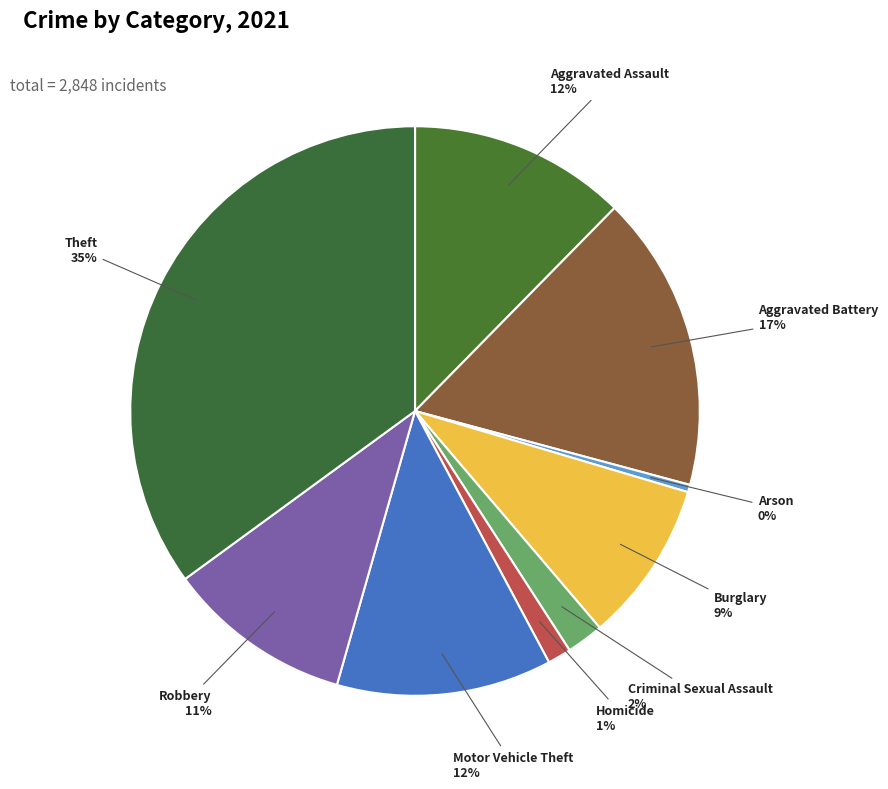

Does Robbery account for over 50% of the chart?

No